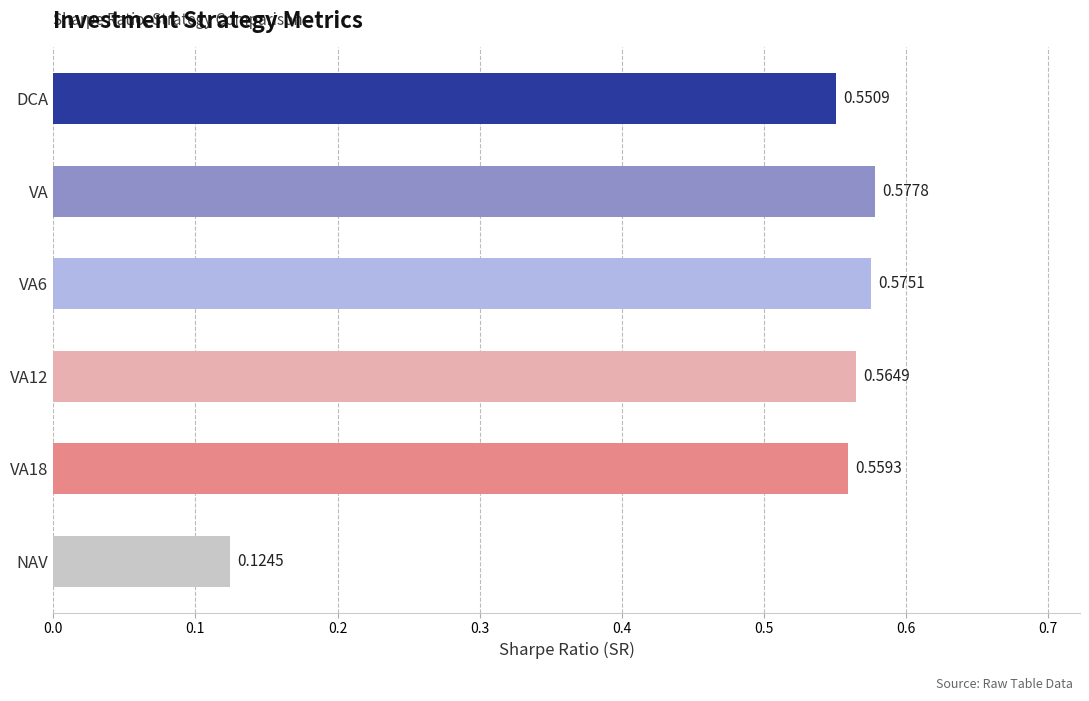

Count the number of data series in this chart.

1